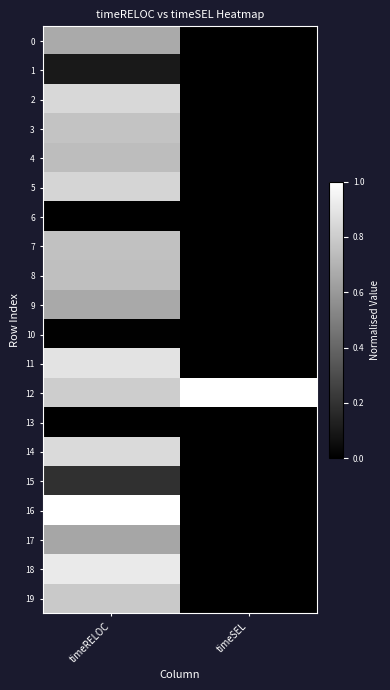

Which series has the widest spread of values?

16